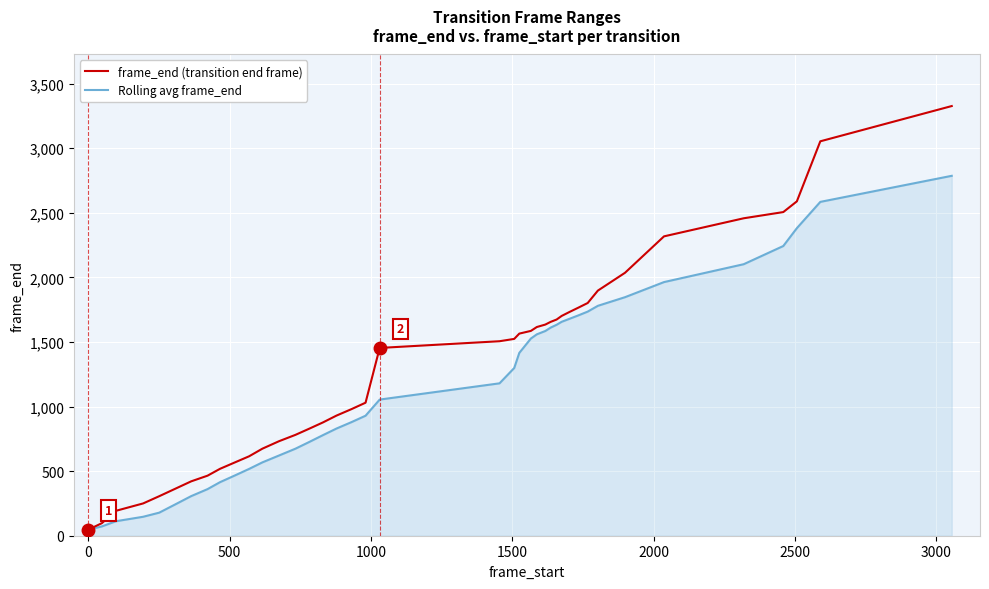

Which series has the largest total across all categories?

frame_end (transition end frame)